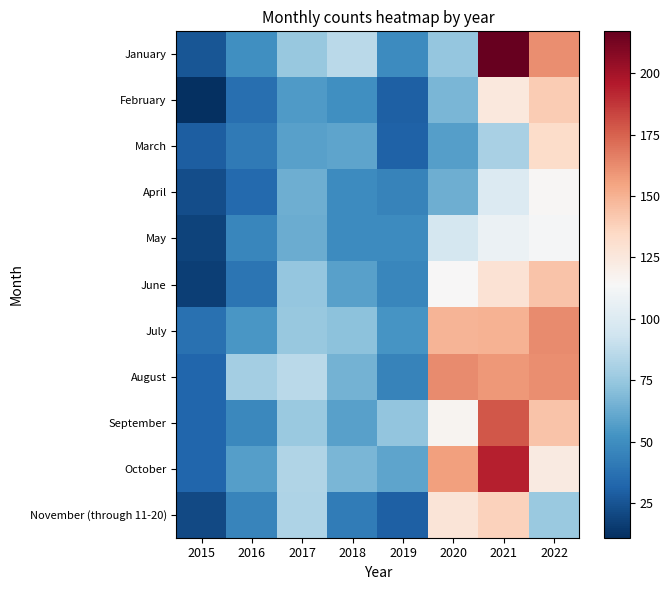

List the series in order of their peak value, highest first.

January, October, September, July, August, June, February, November (through 11-20), March, April, May